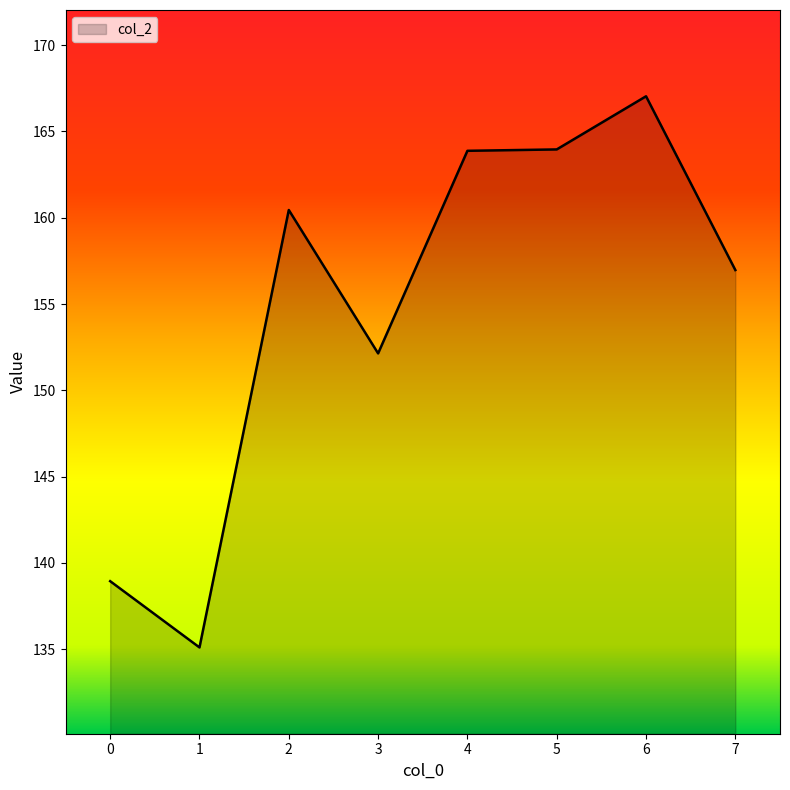

At which category does the data reach its first local valley?

1